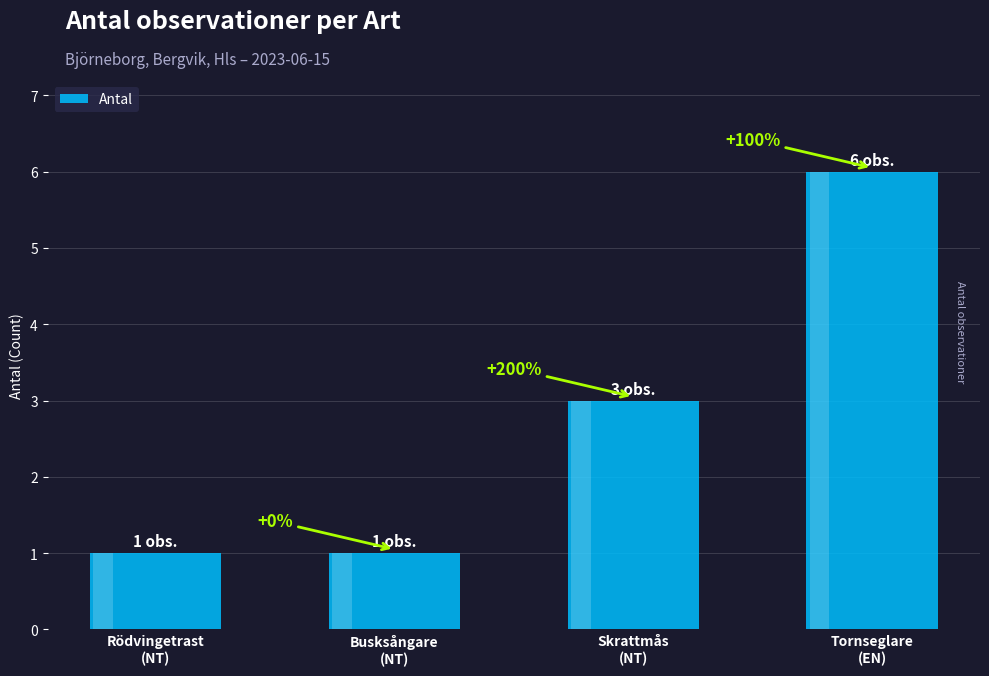

How many data points are less than 3?

2